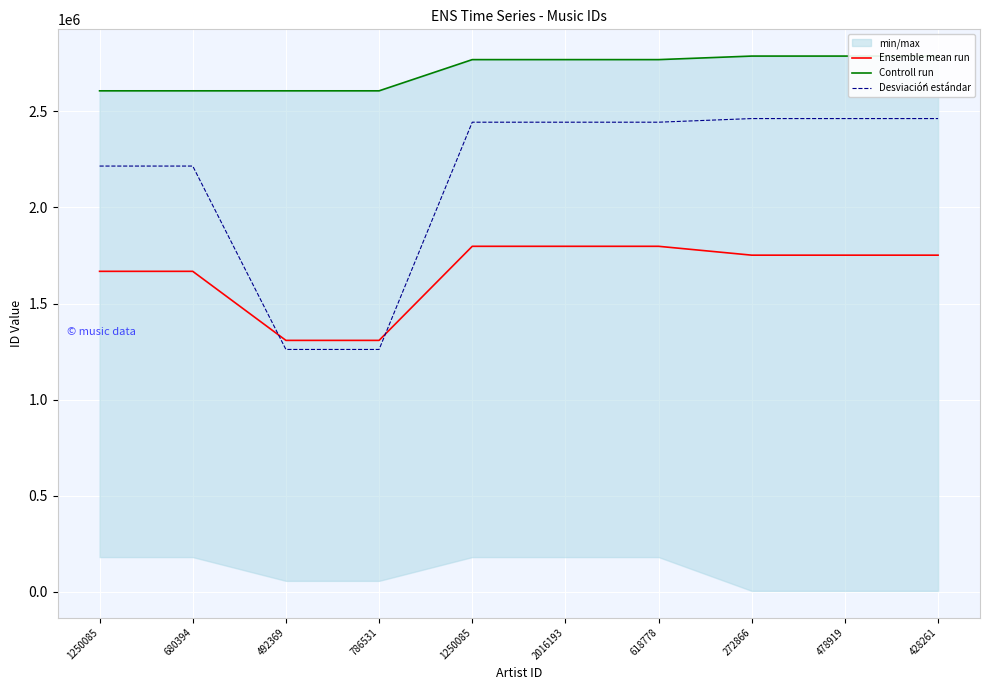

Reading left to right, transcribe all the data shown in this chart.

Ensemble mean run: 1667666.7	1667666.7	1308215.7	1308215.7	1797930.3	1797930.3	1797930.3	1751805.7	1751805.7	1751805.7
Controll run: 2607294.0	2607294.0	2607302.0	2607302.0	2769764.0	2769764.0	2769764.0	2788218.0	2788218.0	2788218.0
Desviació́n estándar: 2215661.0	2215661.0	1261004.0	1261004.0	2443982.0	2443982.0	2443982.0	2462901.0	2462901.0	2462901.0